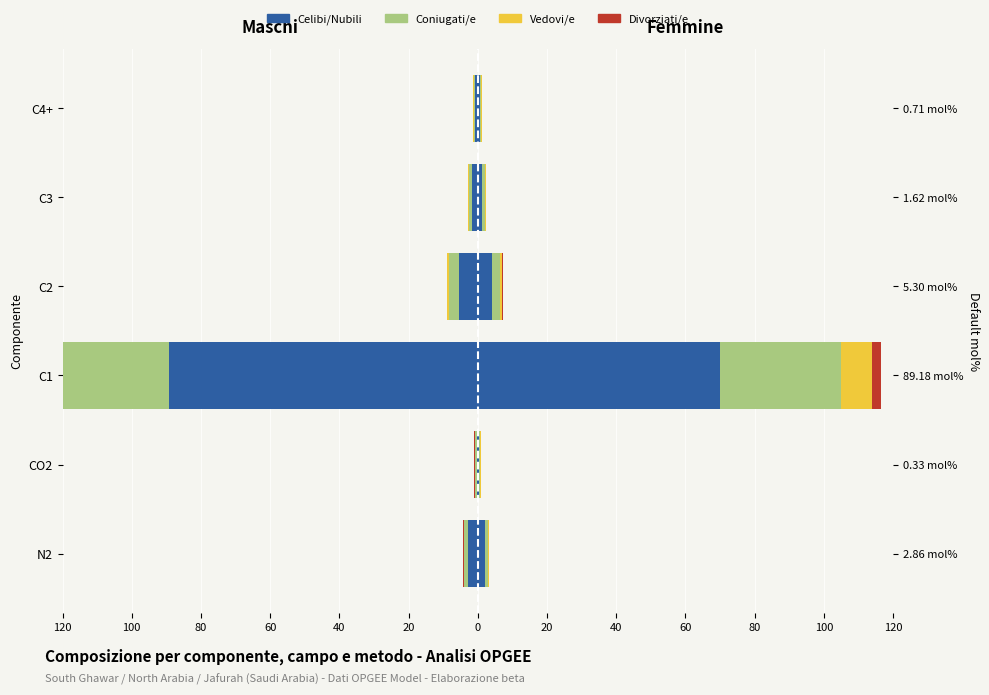

How many bars are there in total?

24